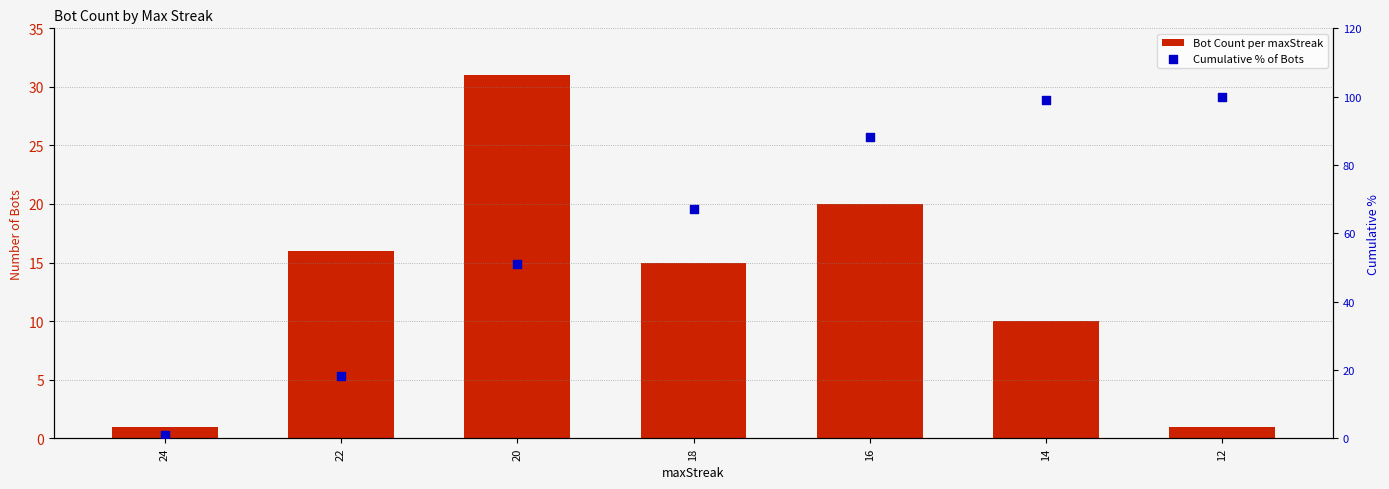

Which series has the largest total across all categories?

Cumulative % of Bots